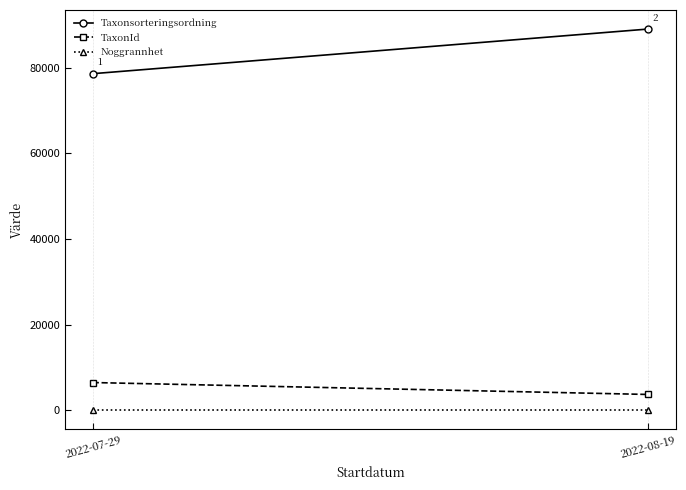

Between 2022-07-29 and 2022-08-19, which series saw the biggest shift?

Taxonsorteringsordning